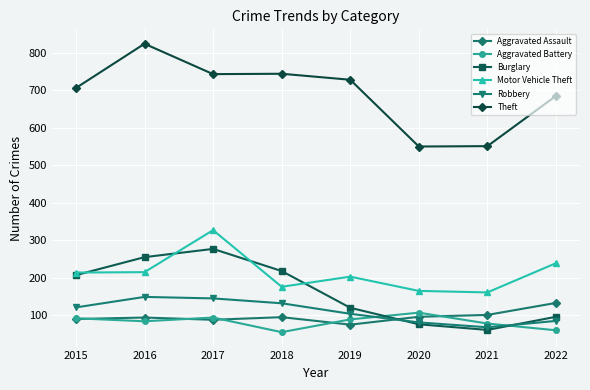

Is it true that Theft equals 197 at 2021?

False